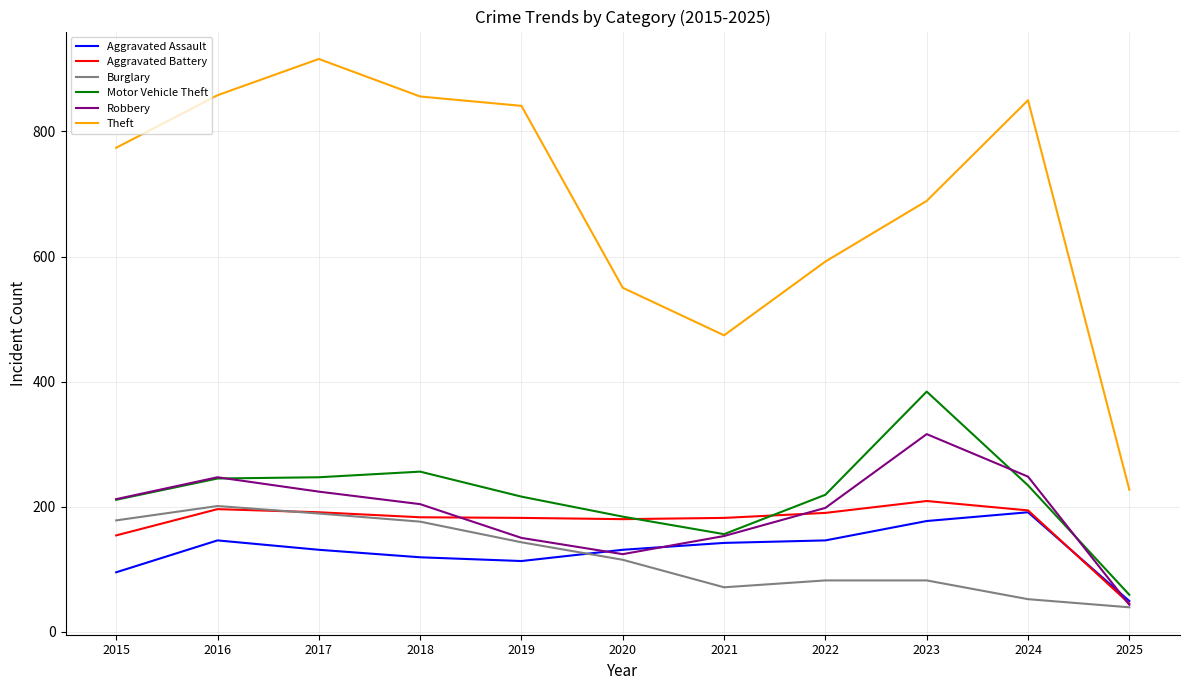

What is the approximate value of Aggravated Assault at 2023, to the nearest 5?

175